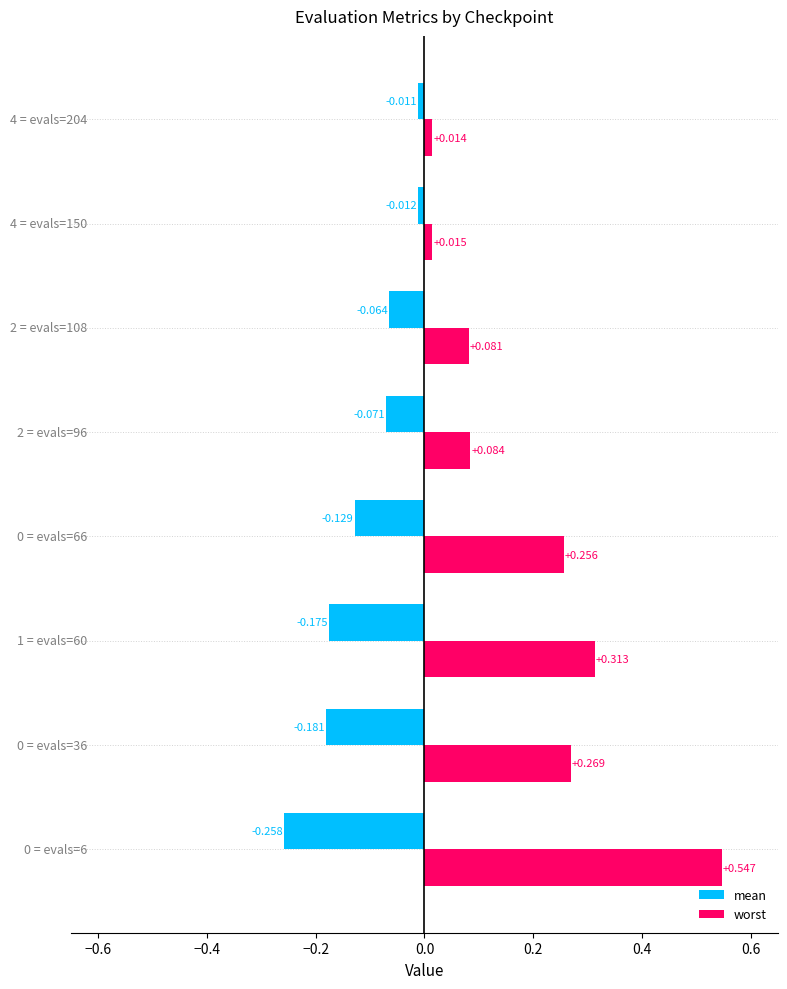

Rank the series by their average value, from highest to lowest.

worst, mean